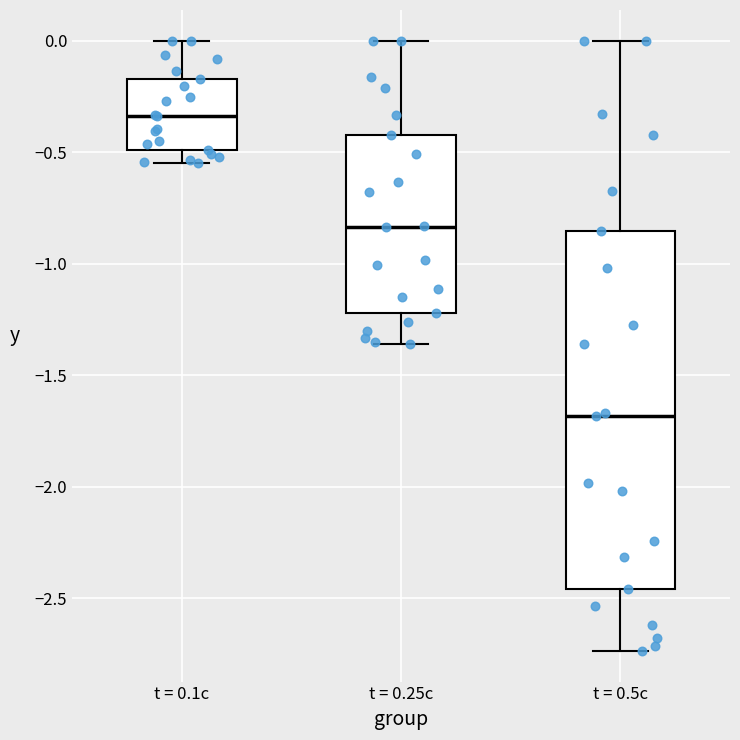

Reading left to right, transcribe this box plot: for each box, give where its median line is, the range the box spans, and where its two whiskers end, as read against the y-axis. The values are not printed on the chart, so give them approximately, as read against the axis.

t = 0.1c: median -0.35, box -0.50 to -0.15, whiskers -0.55 to 0.00
t = 0.25c: median -0.85, box -1.20 to -0.45, whiskers -1.35 to 0.00
t = 0.5c: median -1.70, box -2.45 to -0.85, whiskers -2.75 to 0.00